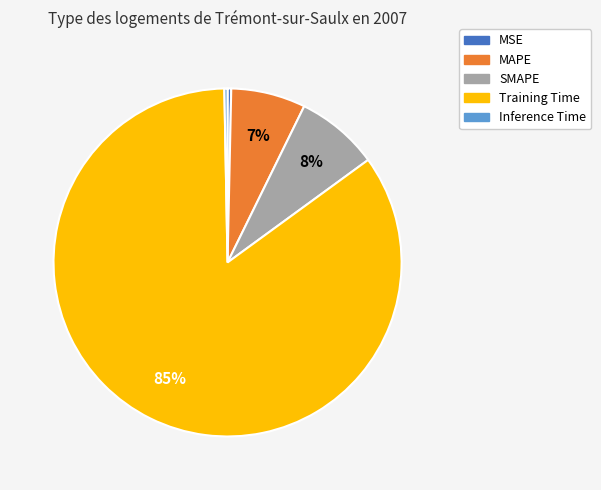

To the nearest percent, what is the combined percentage of MSE and MAPE?

7%